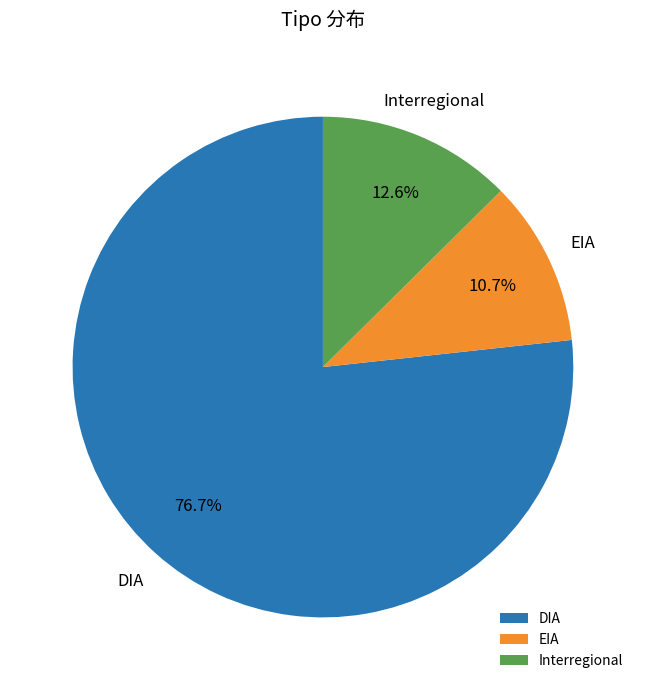

Is it true that DIA is 77% of the pie?

True